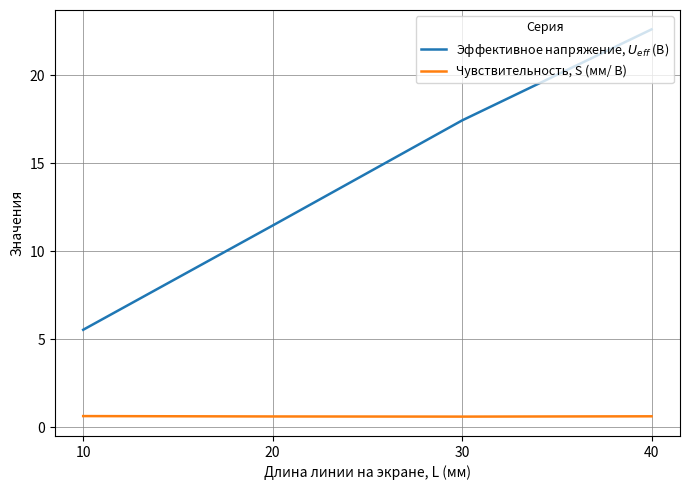

What is the minimum value for Чувствительность, S (мм/ В)?

0.6